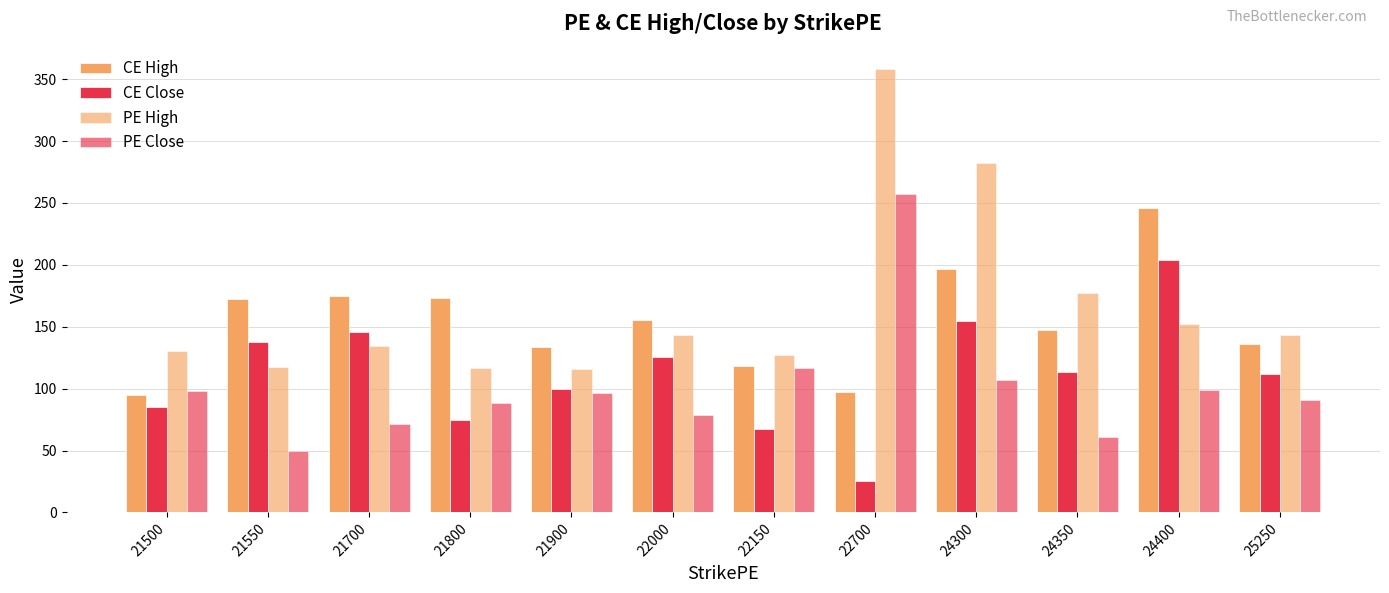

The value of PE High at 21500 is 225.4. True or false?

False